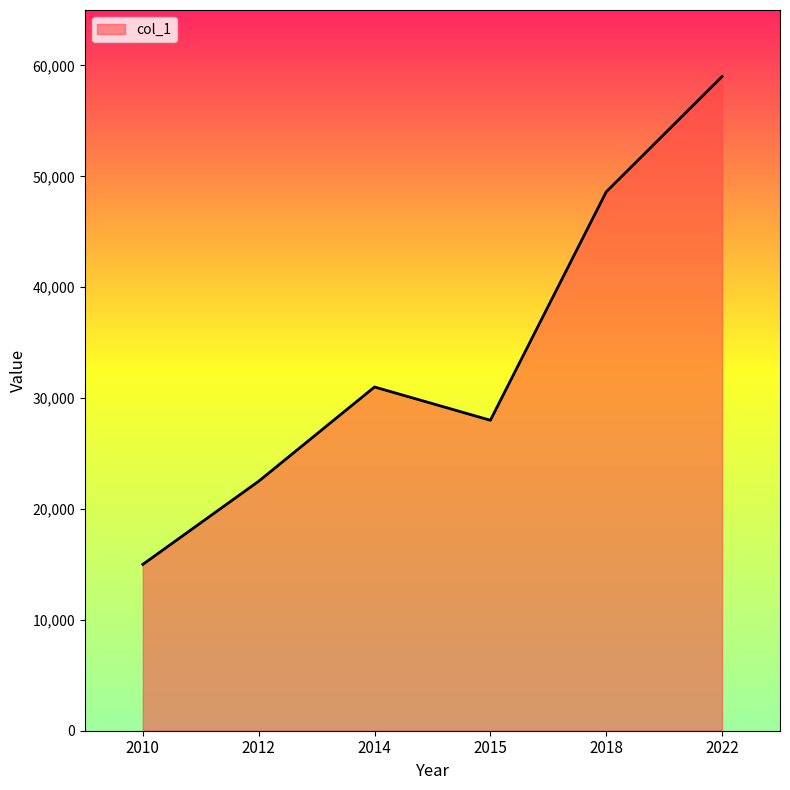

Which label corresponds to the largest value in the chart?

2022